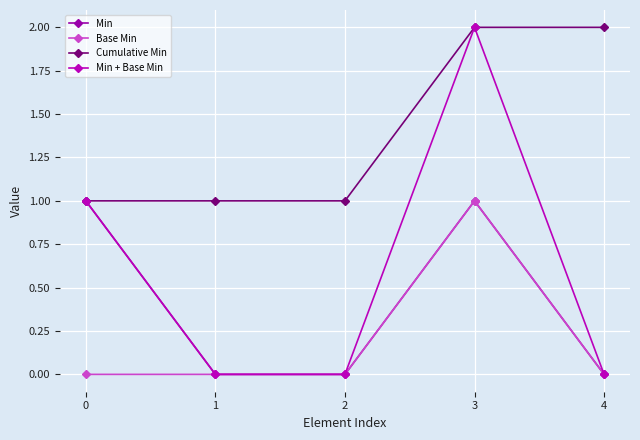

In Min, how many points are higher than both neighbors (excluding endpoints)?

1